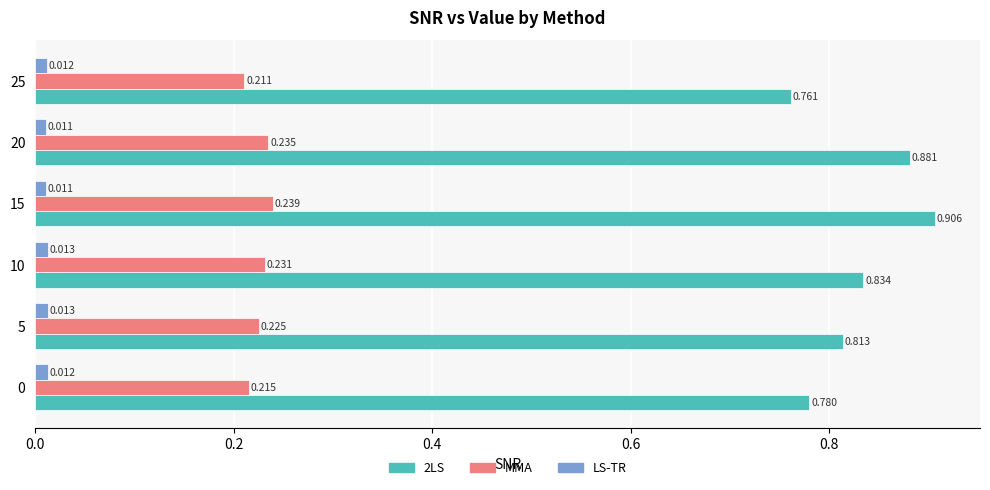

List the series in order of their overall mean, highest first.

2LS, MMA, LS-TR